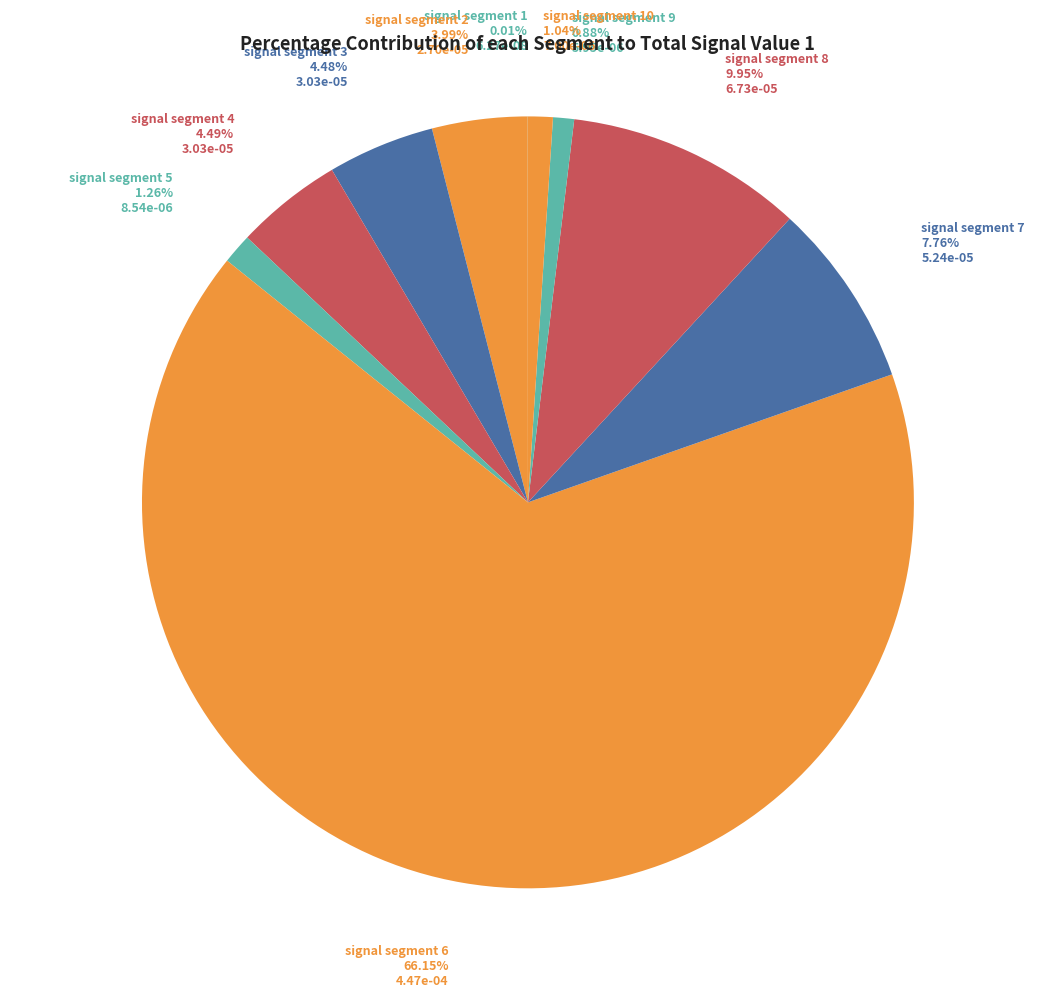

Between signal segment 9 and signal segment 4, which is larger?

signal segment 4